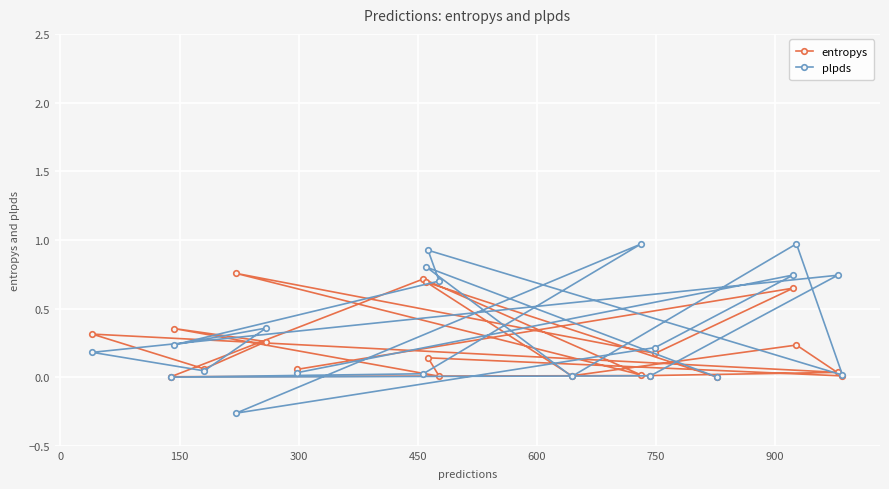

What is the minimum value for plpds?

-0.3